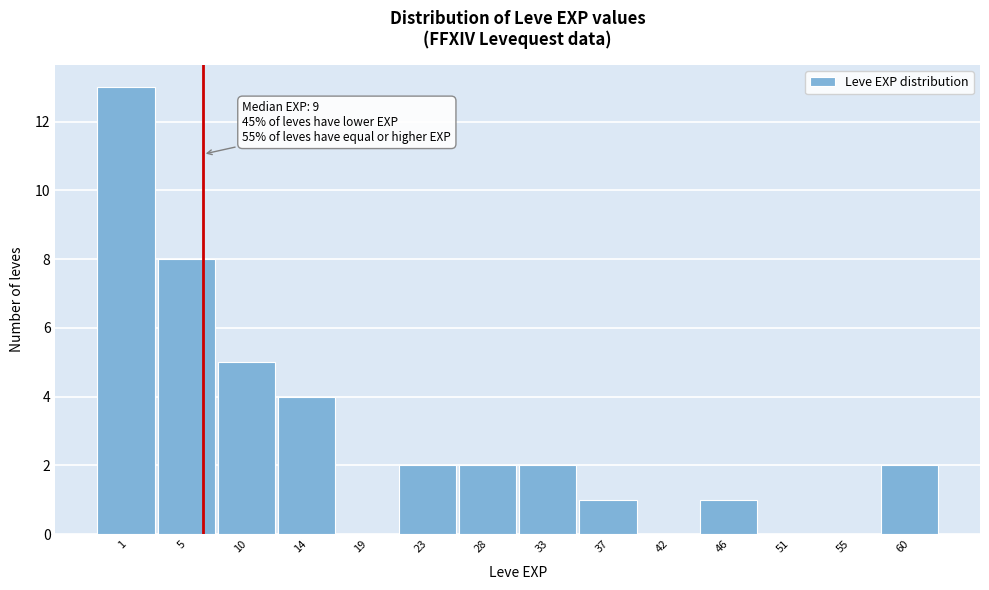

True or false: the data shows 0 at 42.

True